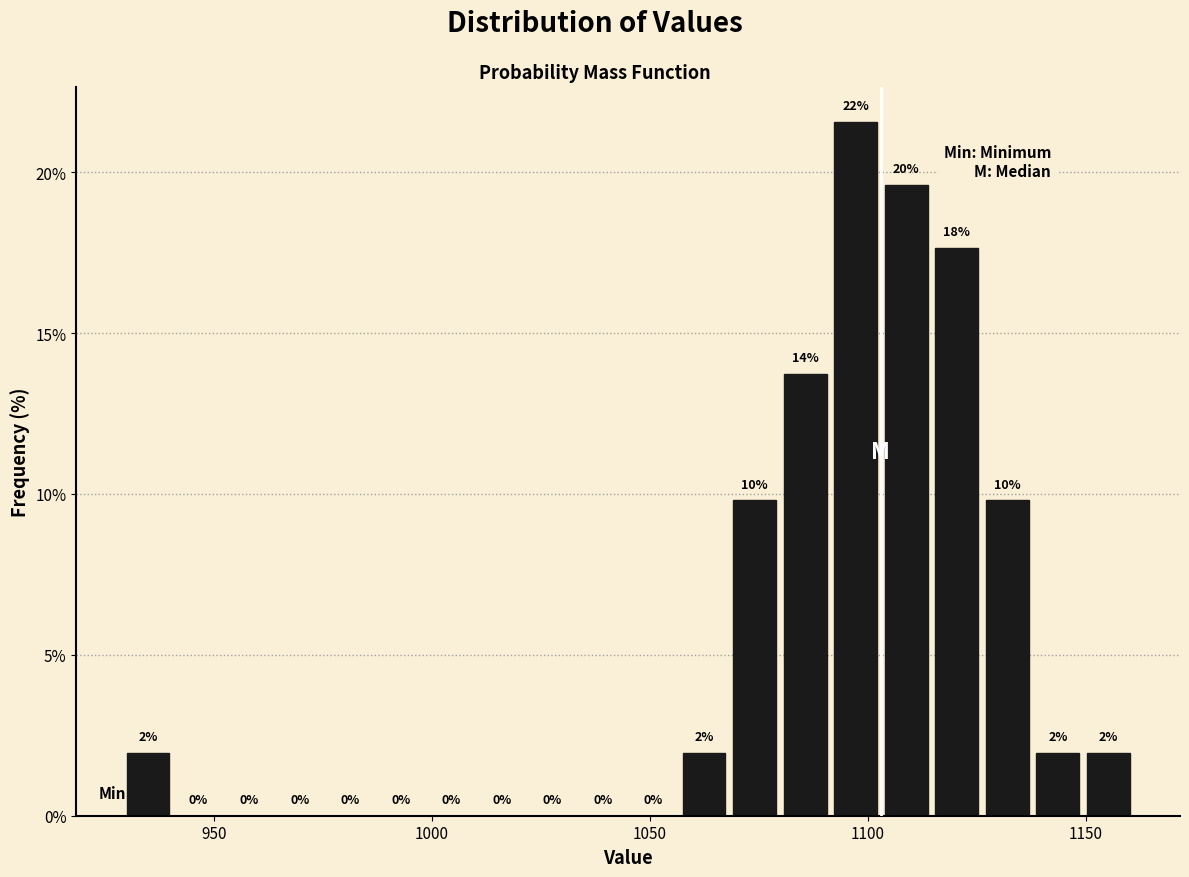

Read against the x-axis, roughly where is the centre of the tallest bar?

1095